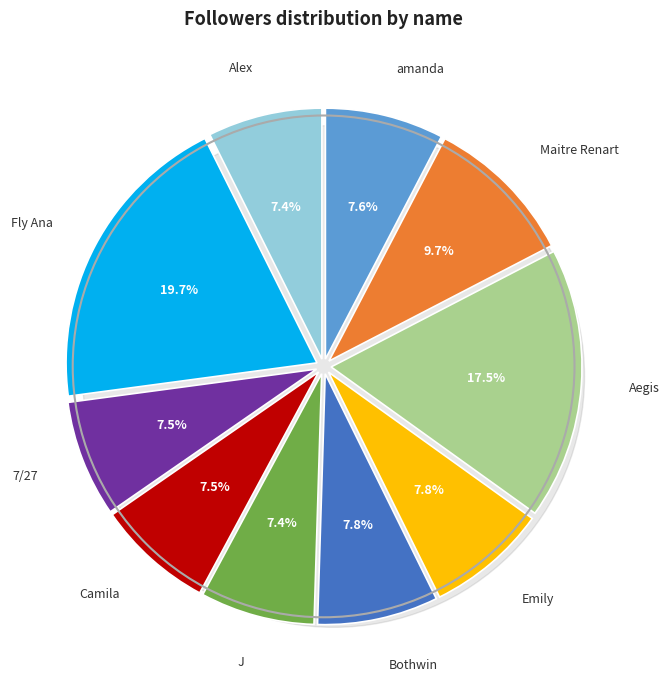

To the nearest percent, what percentage of the pie is 7/27?

8%